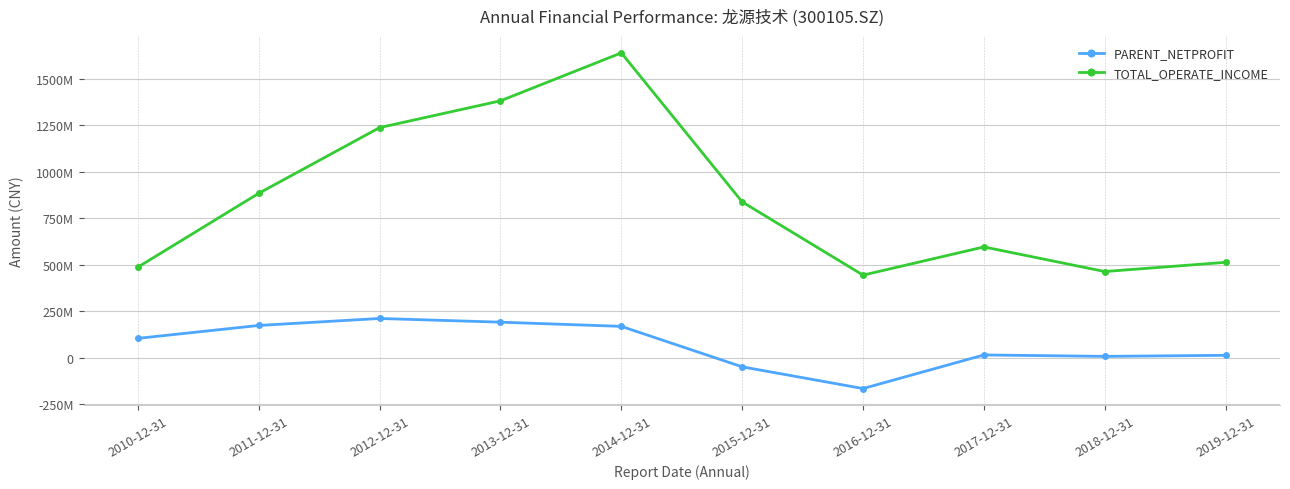

True or false: TOTAL_OPERATE_INCOME has a value of 711219068.3 at 2013-12-31.

False